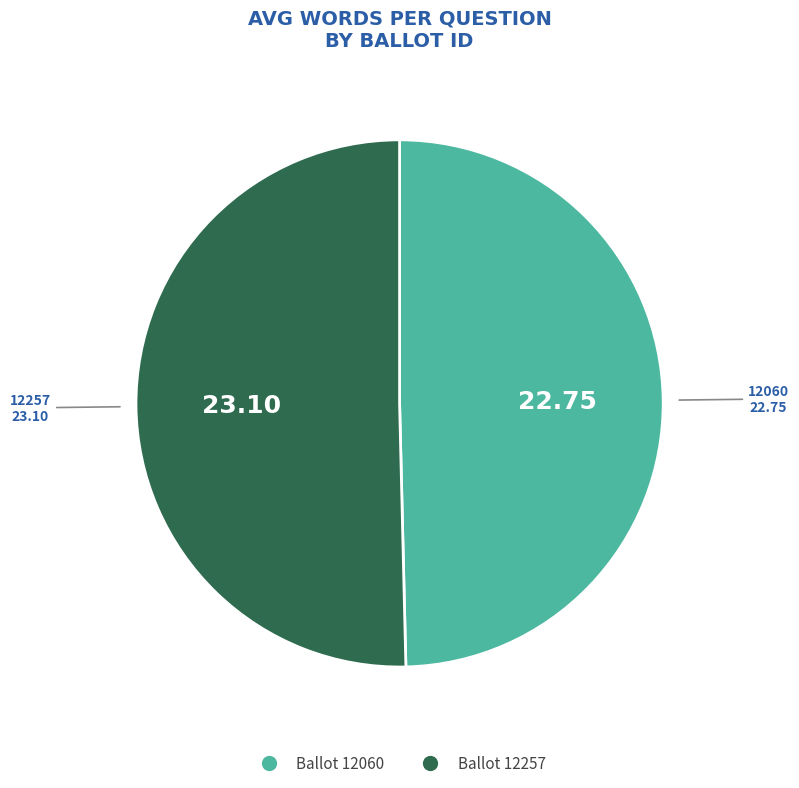

How many slices are in this pie chart?

2